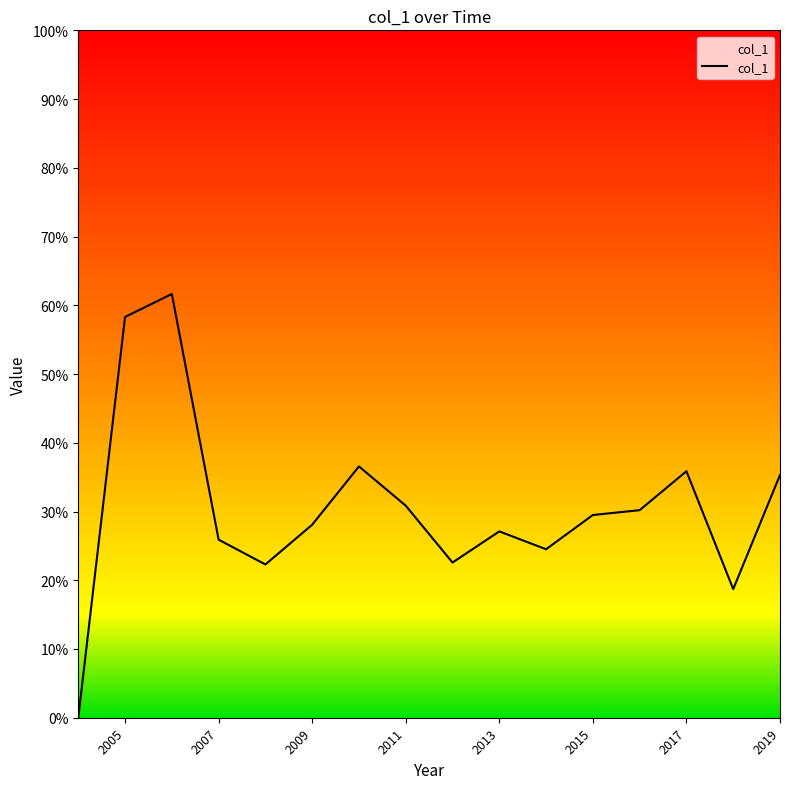

Does the chart have visible grid lines?

No